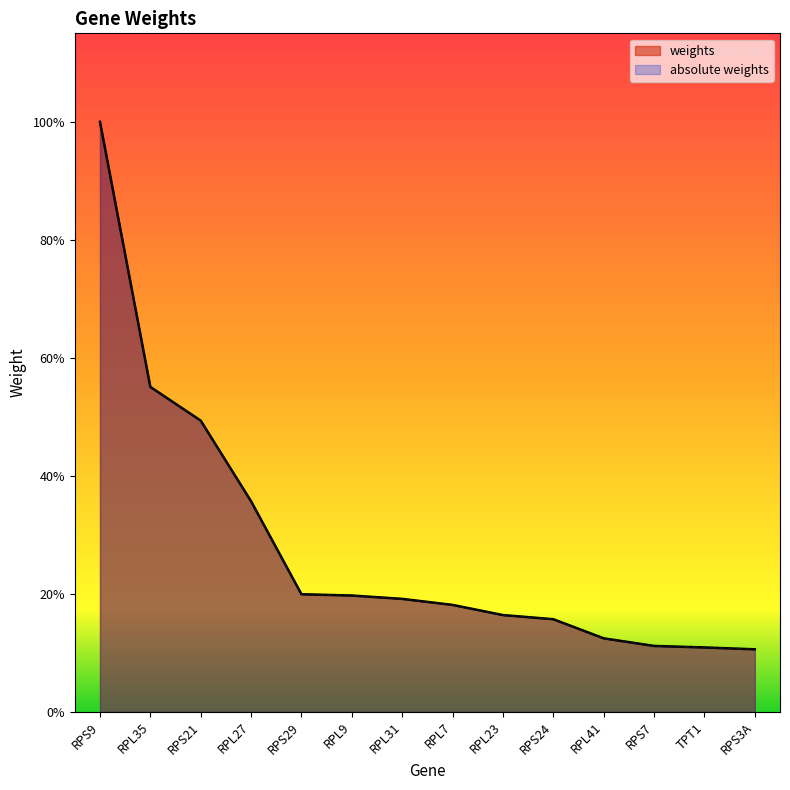

List the series in order of their peak value, highest first.

weights, absolute weights